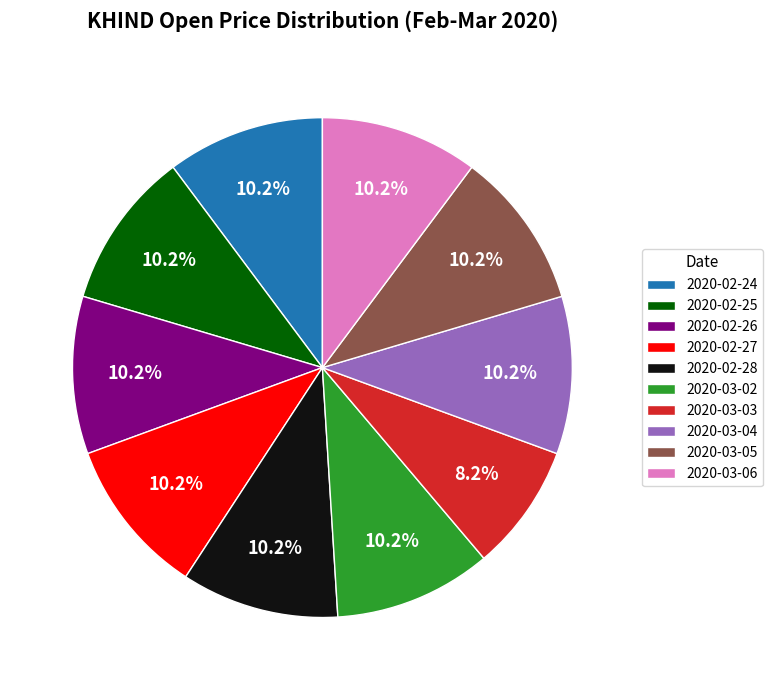

Approximately how many times larger is the value at 2020-03-06 compared to 2020-02-27?

1.0